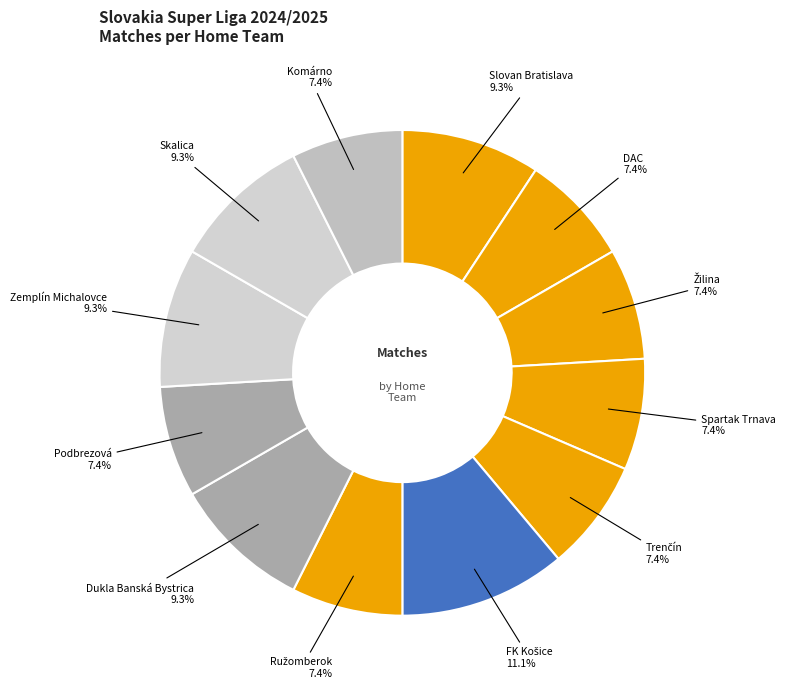

How many segments does this pie chart have?

12